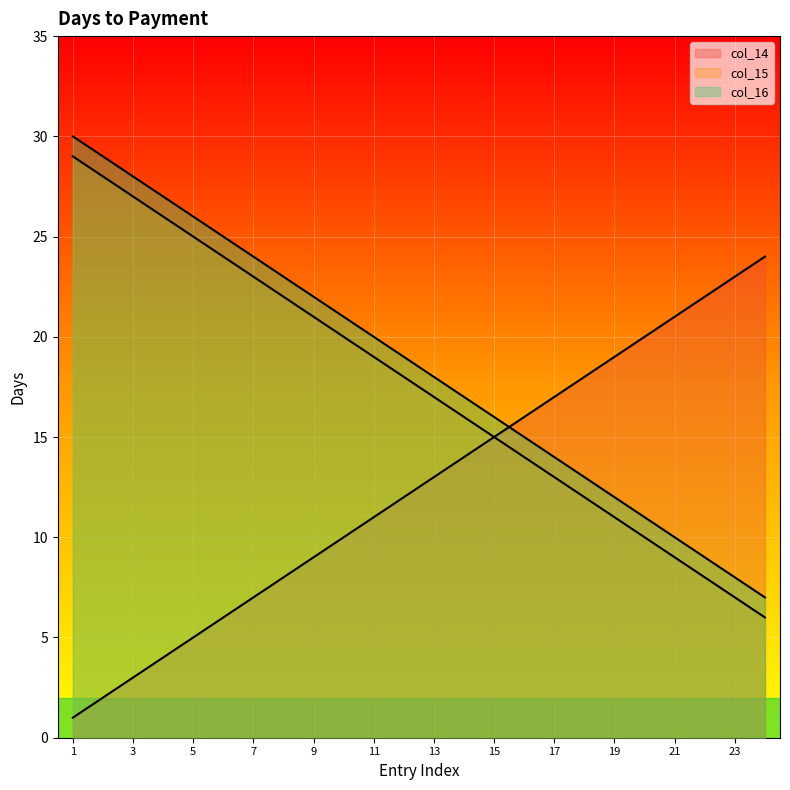

List the series in order of their peak value, lowest first.

col_14, col_15, col_16